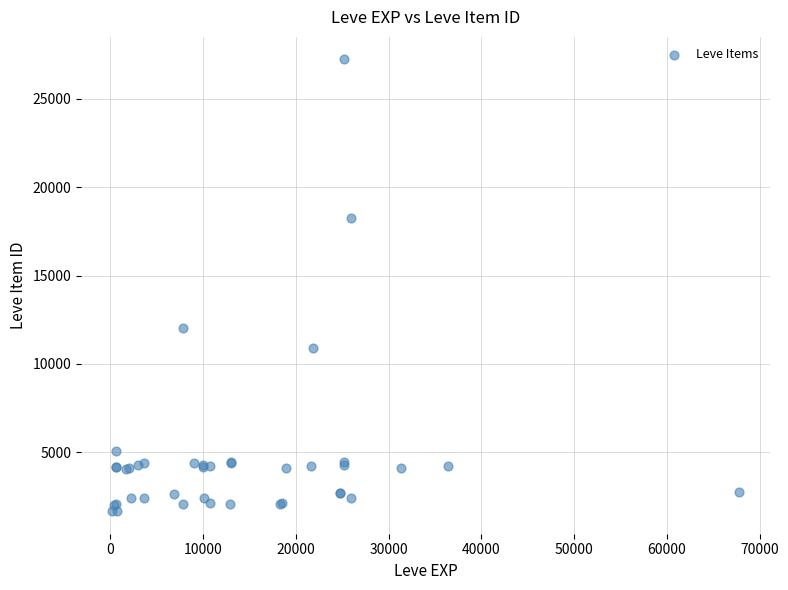

What Y value in the scatter plot is closest to 14448?

12018